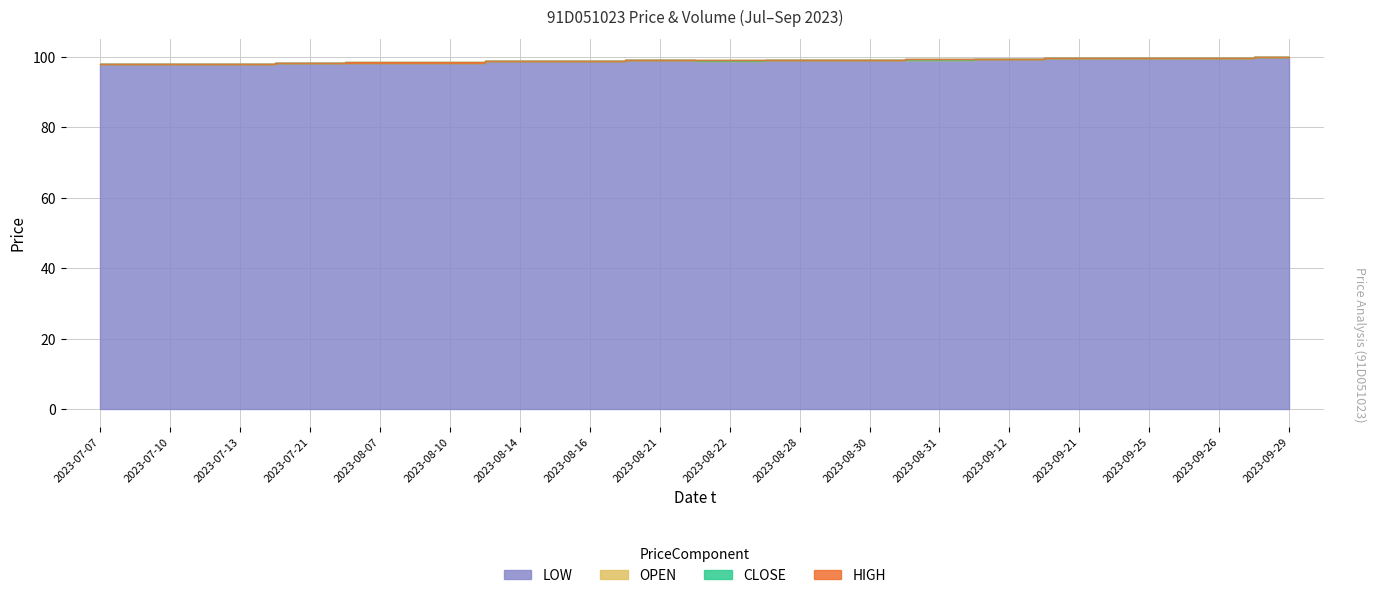

What is the label of the 18th point from the right?

2023-07-07